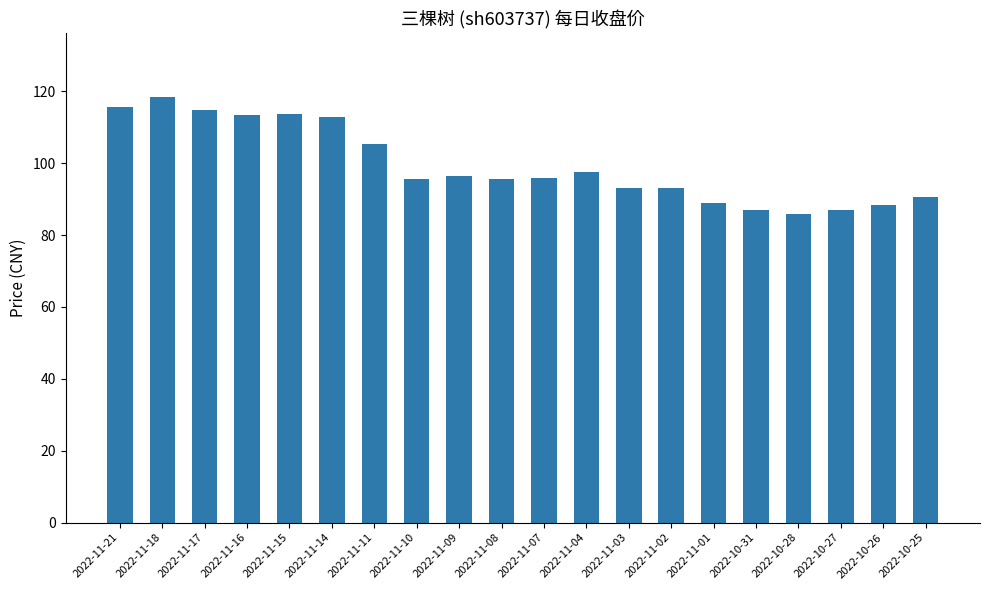

What is the difference between the values at 2022-11-04 and 2022-11-03?

4.7